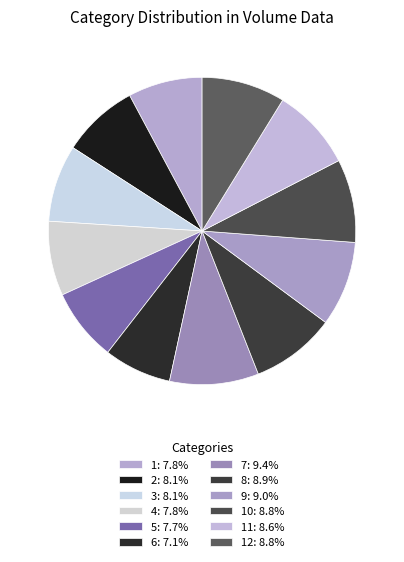

How many slices are in this pie chart?

12